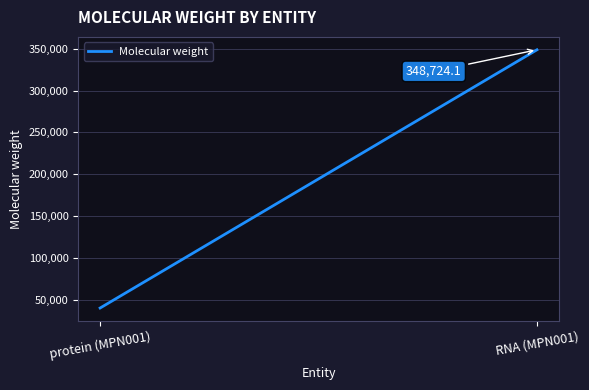

What is the minimum value shown in the chart?

40031.7